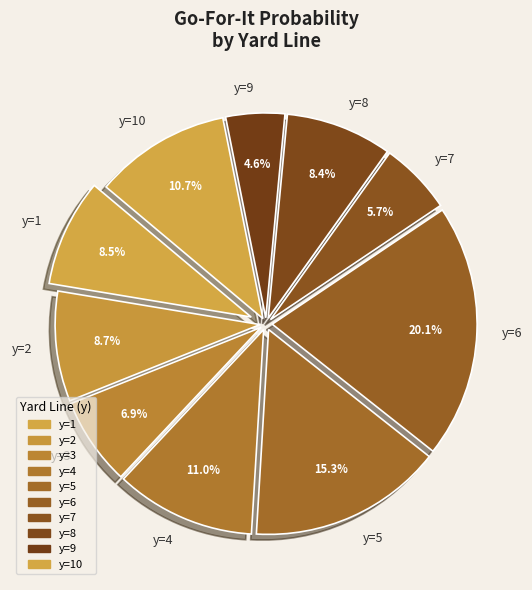

To the nearest percent, what portion does y=5 represent?

15%